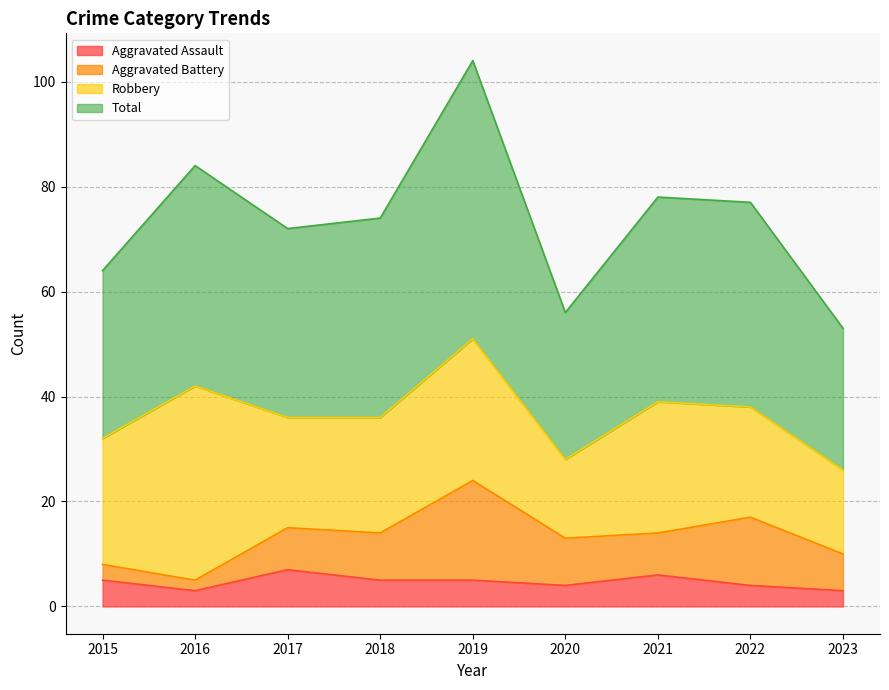

Does the chart have visible grid lines?

Yes